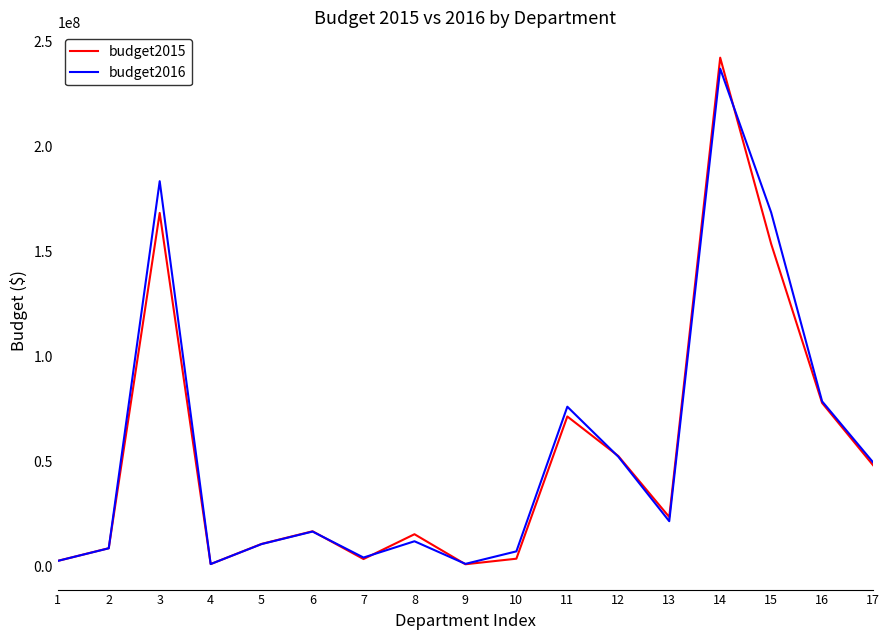

The budget2016 series shows 78555645 at 16. True or false?

True